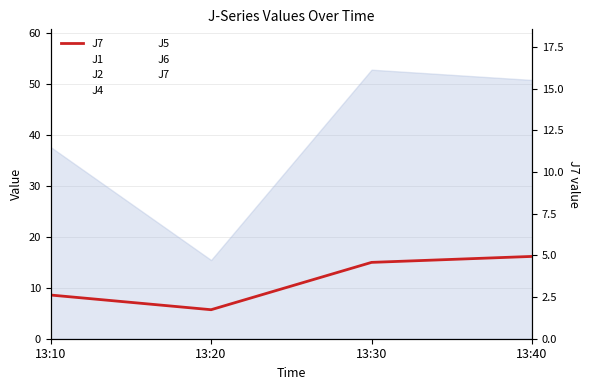

What is the average value?

11.3